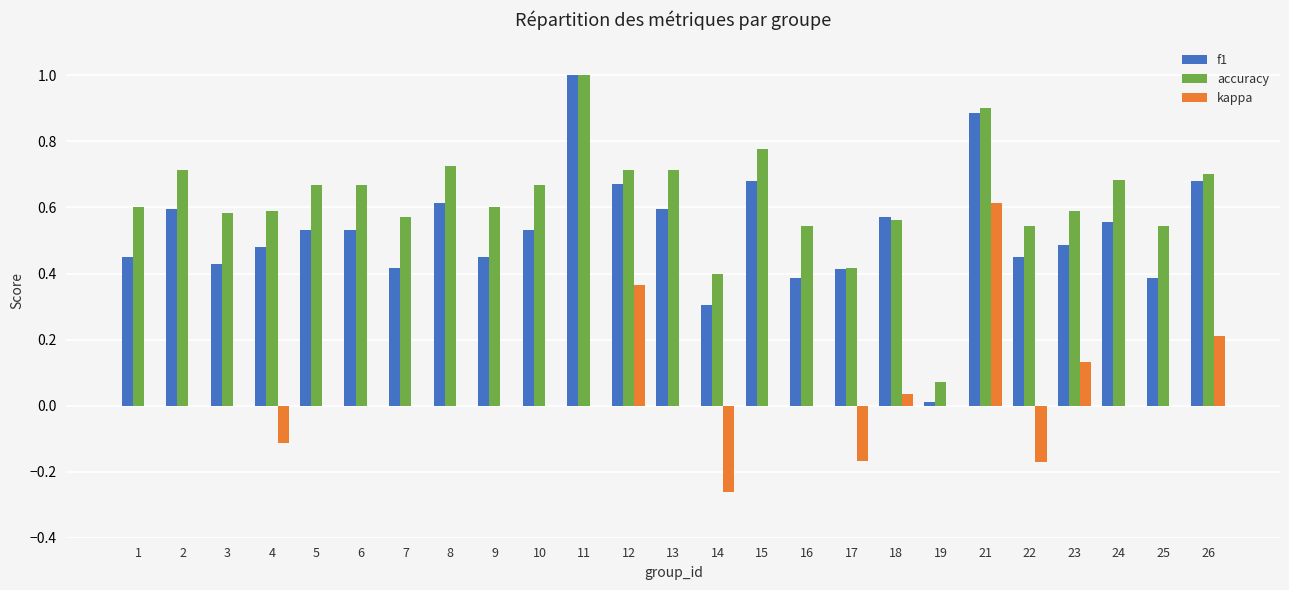

What is the total value across all series at 16?

0.9